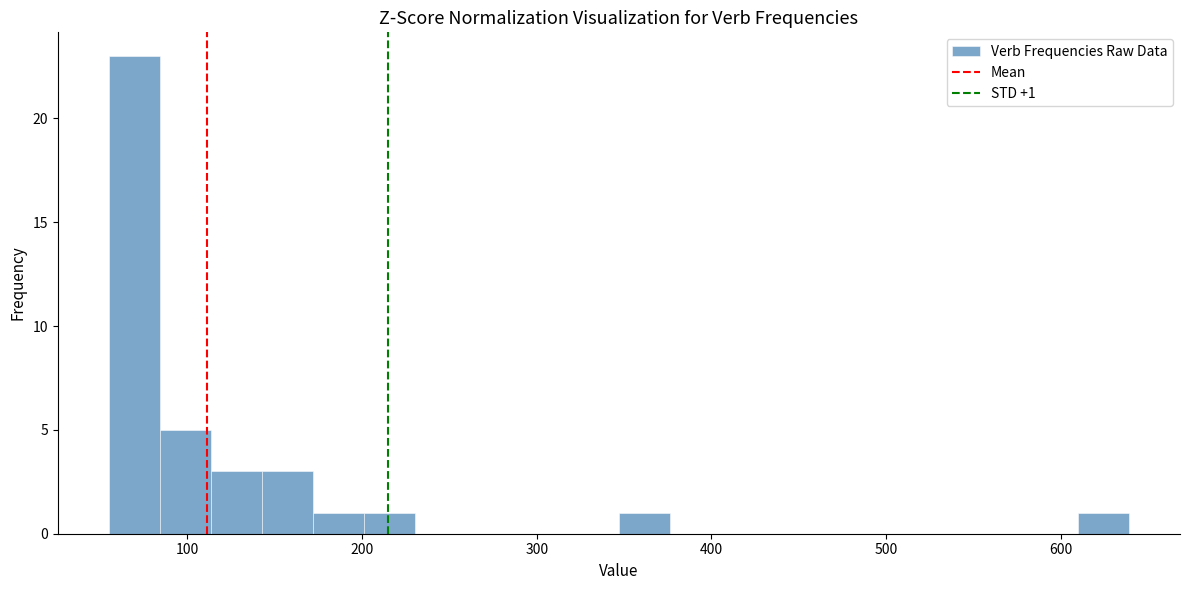

Read against the x-axis, roughly where is the centre of the tallest bar?

70